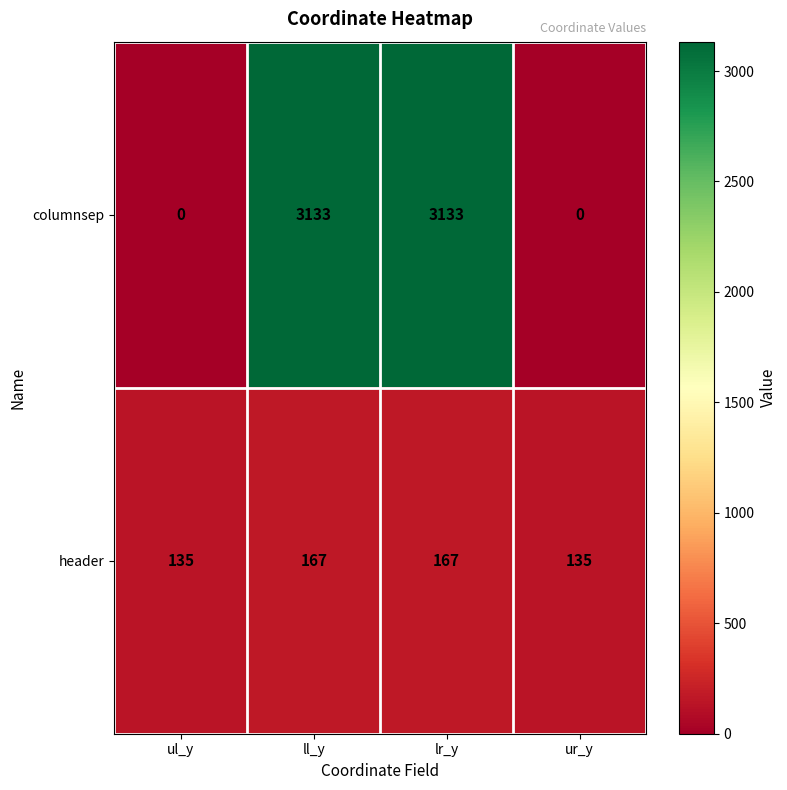

Reading left to right, list all the values displayed in this chart.

columnsep: ul_y=0	ll_y=3133	lr_y=3133	ur_y=0
header: ul_y=135	ll_y=167	lr_y=167	ur_y=135